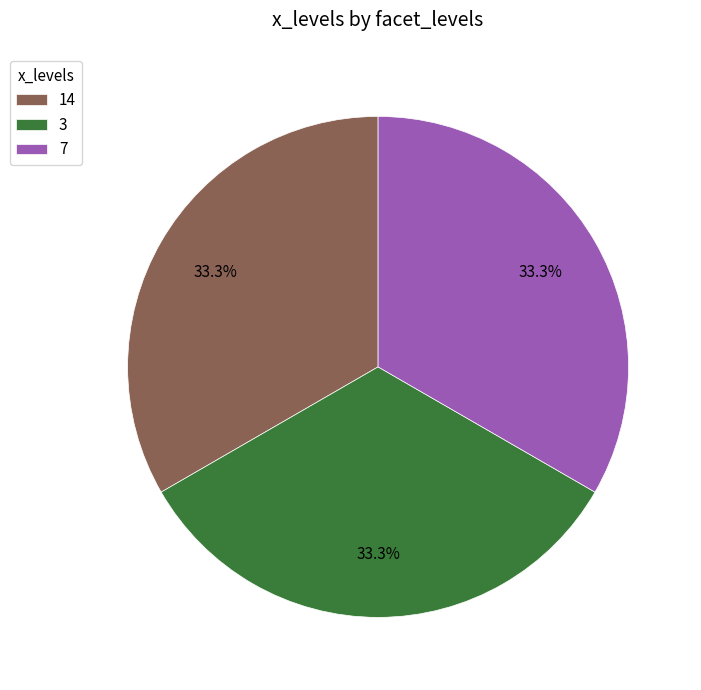

To the nearest percent, what percentage of the pie is 14?

33%